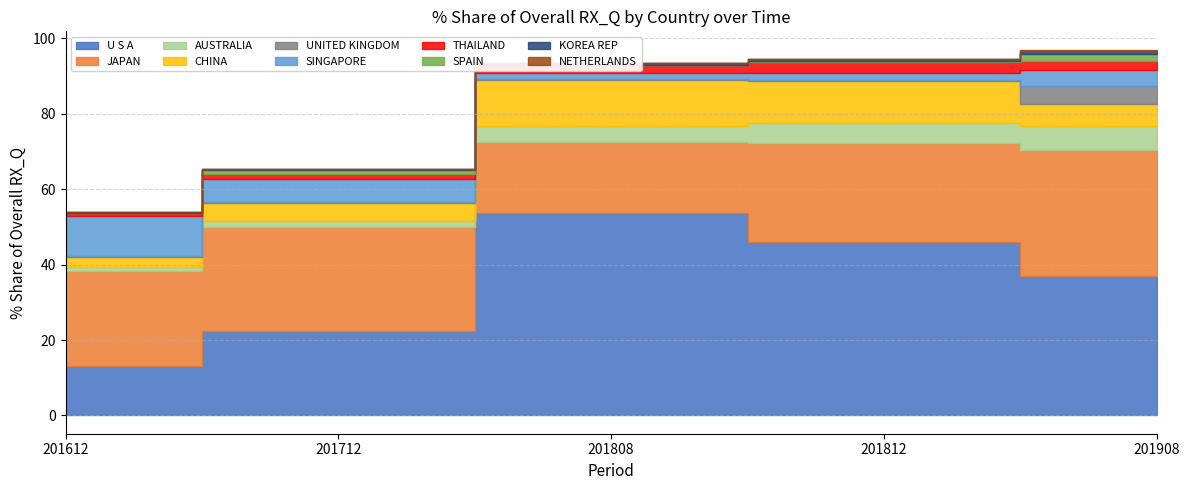

What is the sum of the 201808_% Share values at AUSTRALIA and JAPAN?

23.2